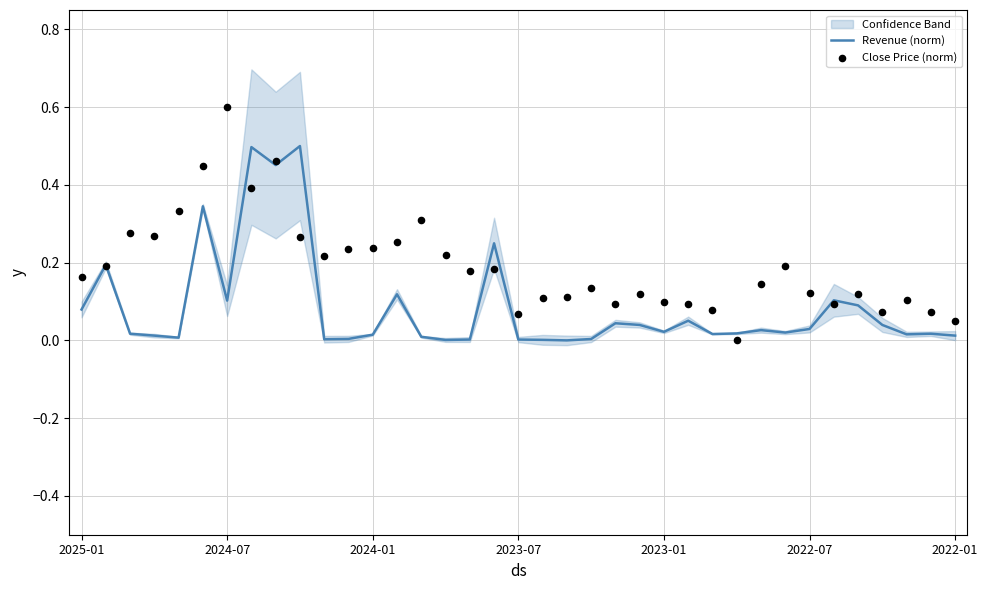

Is the value of Close Price (norm) at 28 greater than the value of Revenue (norm) at 7?

No